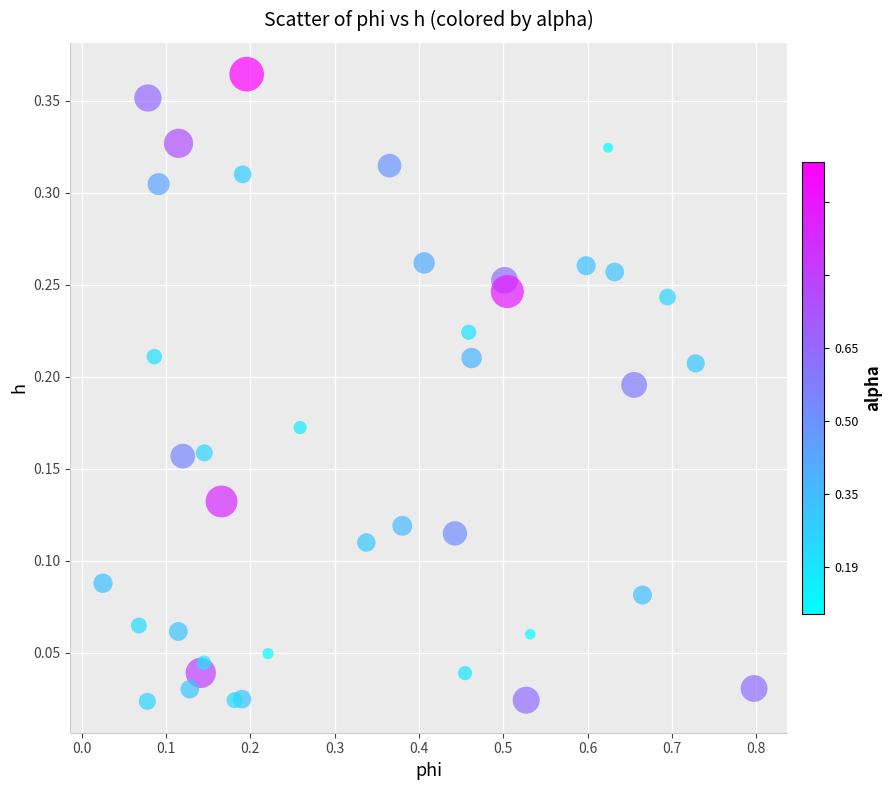

What is the range of X values (max minus min)?

0.8